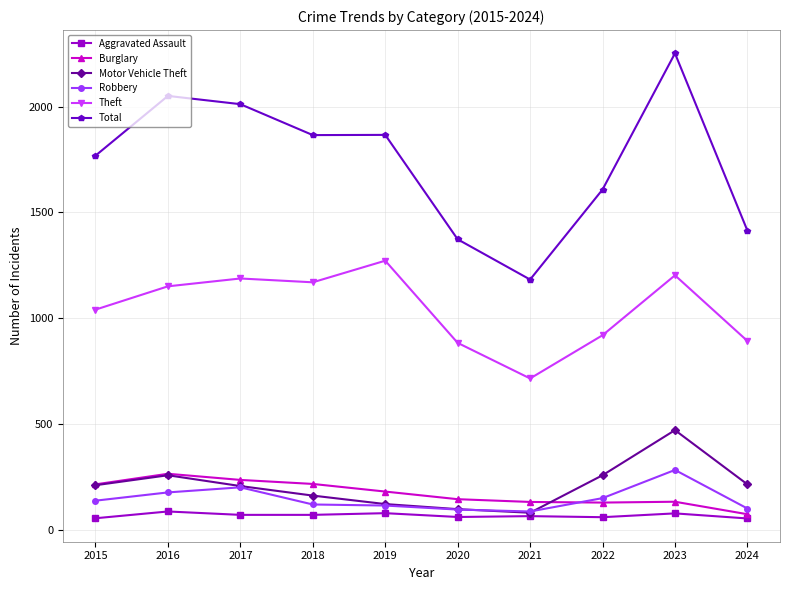

What is the difference between the second highest and second lowest values in the Robbery series?

105